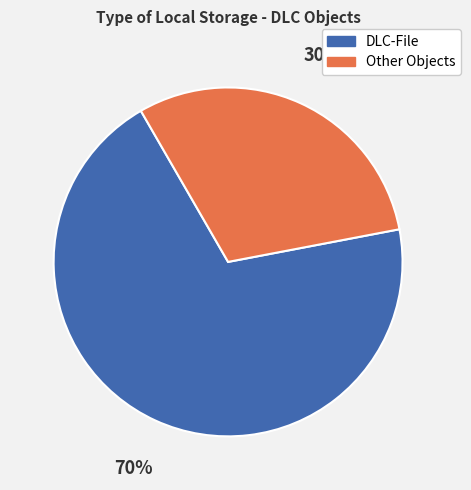

Count the number of slices in the pie.

2